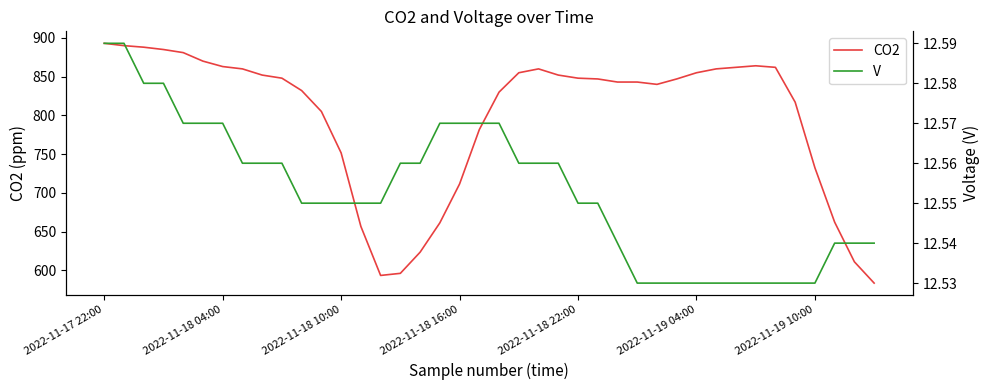

Count the number of data series in this chart.

2